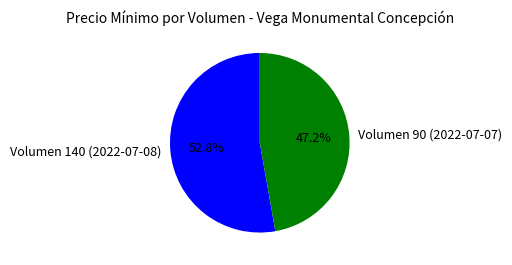

How much of the chart is everything except Volumen 90 (2022-07-07)?

52.8%